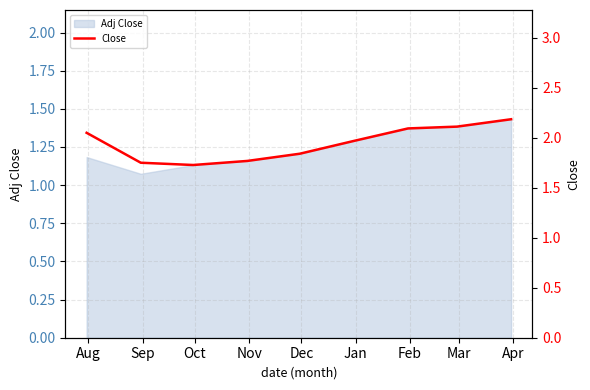

How many interior local valleys (lower than both neighbors) does the data have?

1